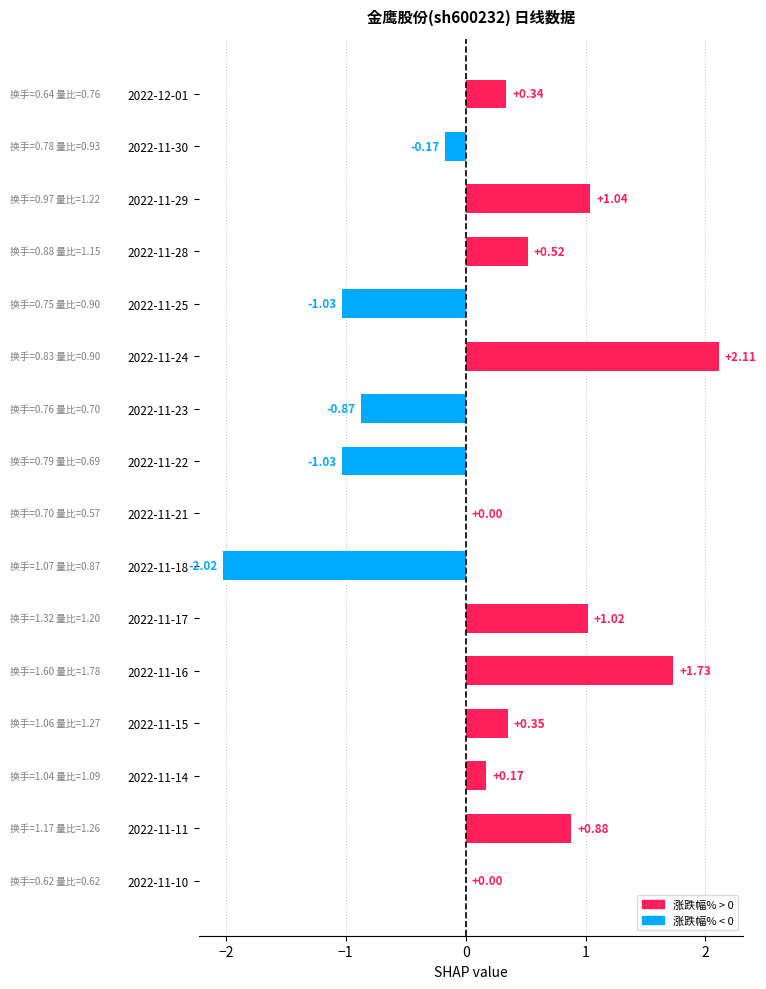

Which has a higher value, 2022-11-22 or 2022-11-18?

2022-11-22